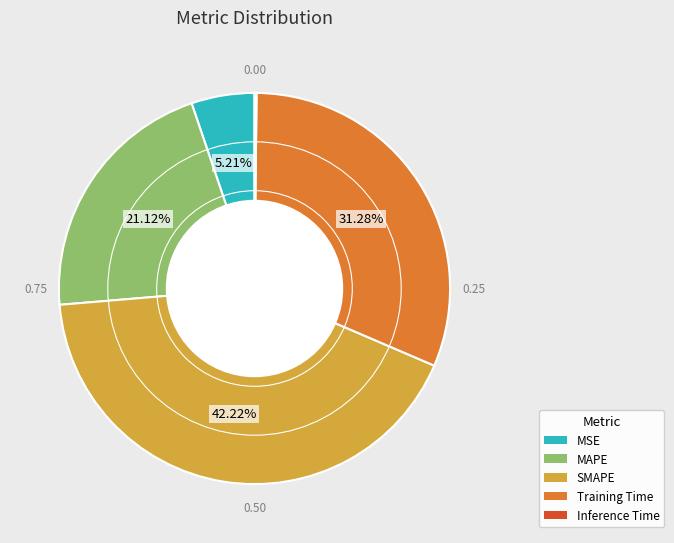

Do MAPE and SMAPE together represent more than half of the pie?

Yes